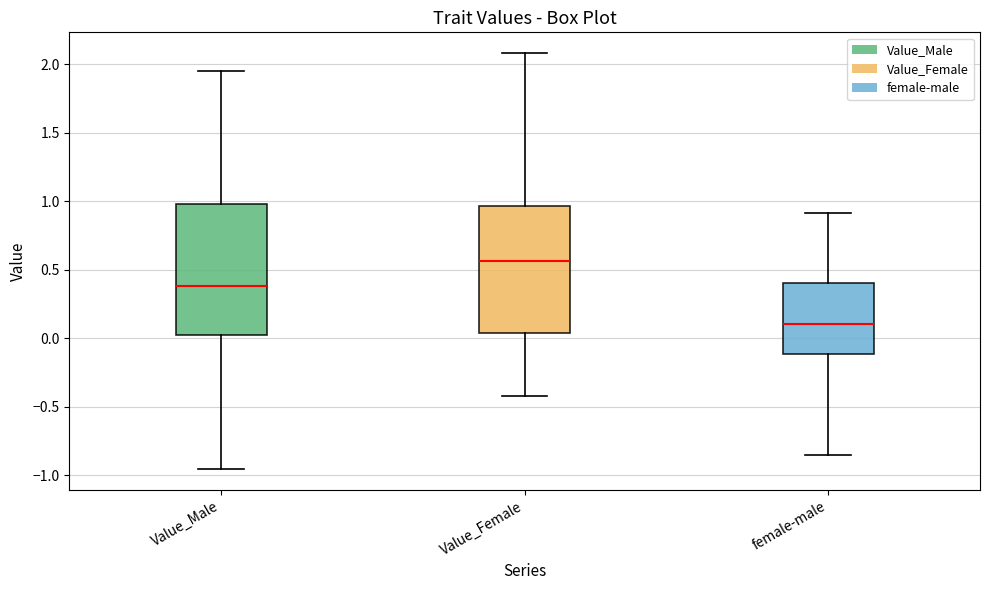

Reading left to right, read every box against the y-axis: the position of its median line, the range the box covers, and the ends of its whiskers. The values are not printed on the chart, so give them approximately, as read against the axis.

Value_Male: median 0.40, box 0.05 to 1.00, whiskers -0.95 to 1.95
Value_Female: median 0.55, box 0.05 to 0.95, whiskers -0.40 to 2.10
female-male: median 0.10, box -0.10 to 0.40, whiskers -0.85 to 0.90